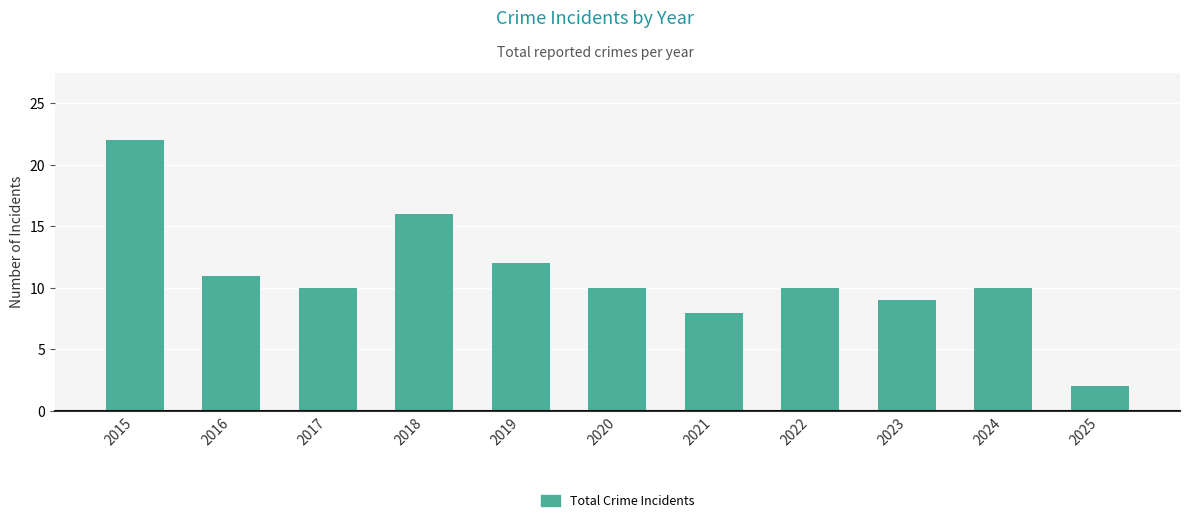

What is the sum of all values?

120